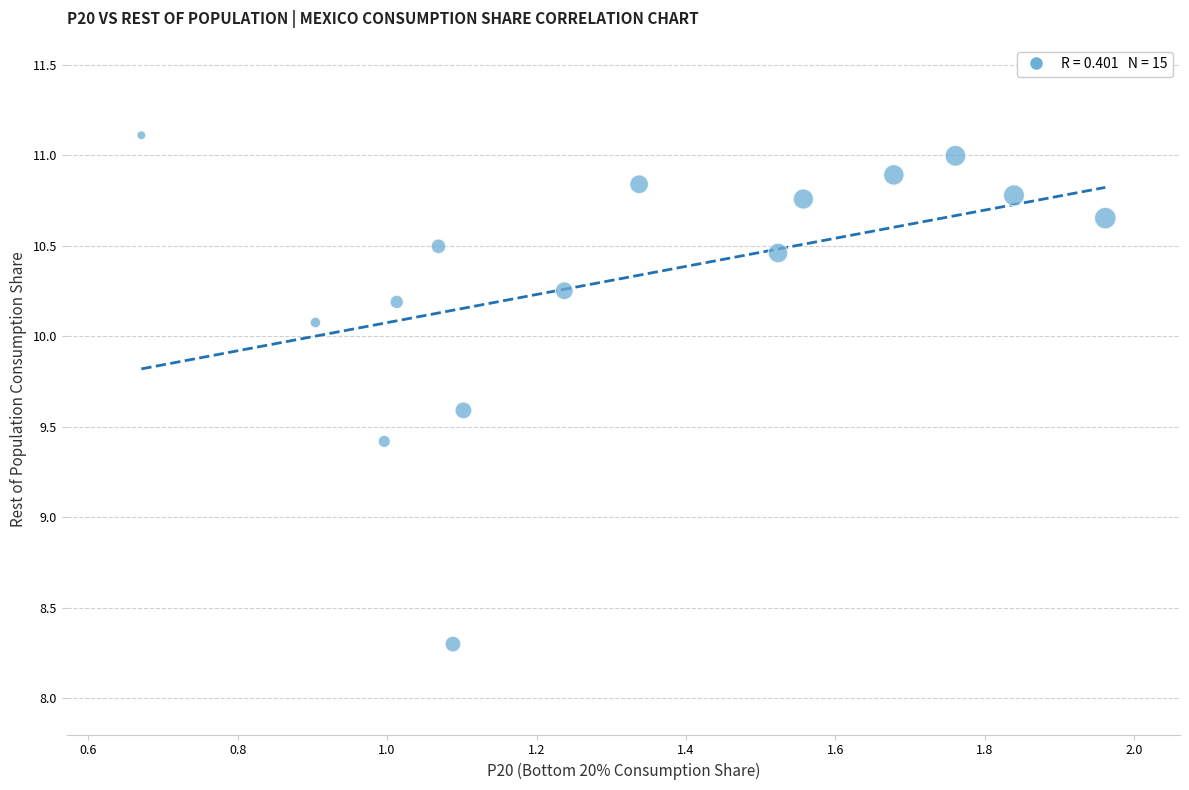

What is the range of Y values (max minus min)?

2.8